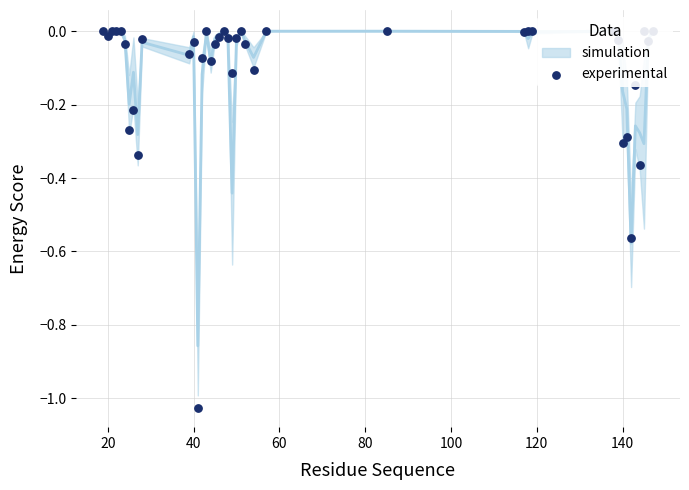

What is the change in value from 40 to 140?

-0.2